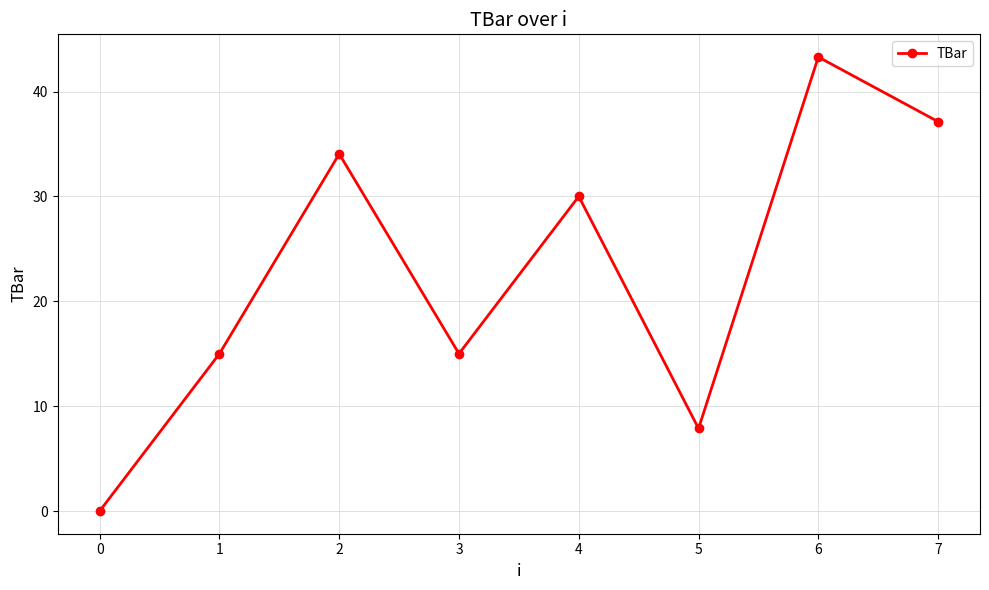

Reading left to right, transcribe all the data shown in this chart.

0.0	15.0	34.1	15.0	30.0	7.9	43.3	37.1